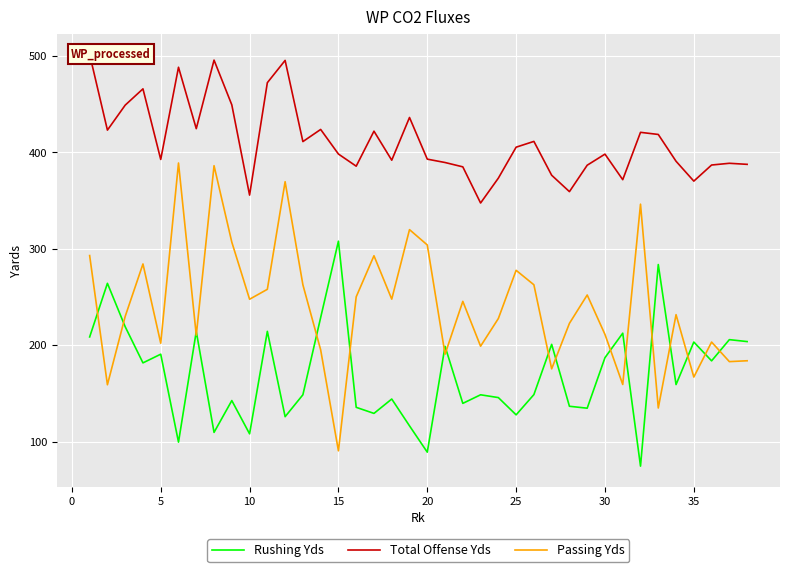

What is the highest value of the Passing Yds series?

388.9